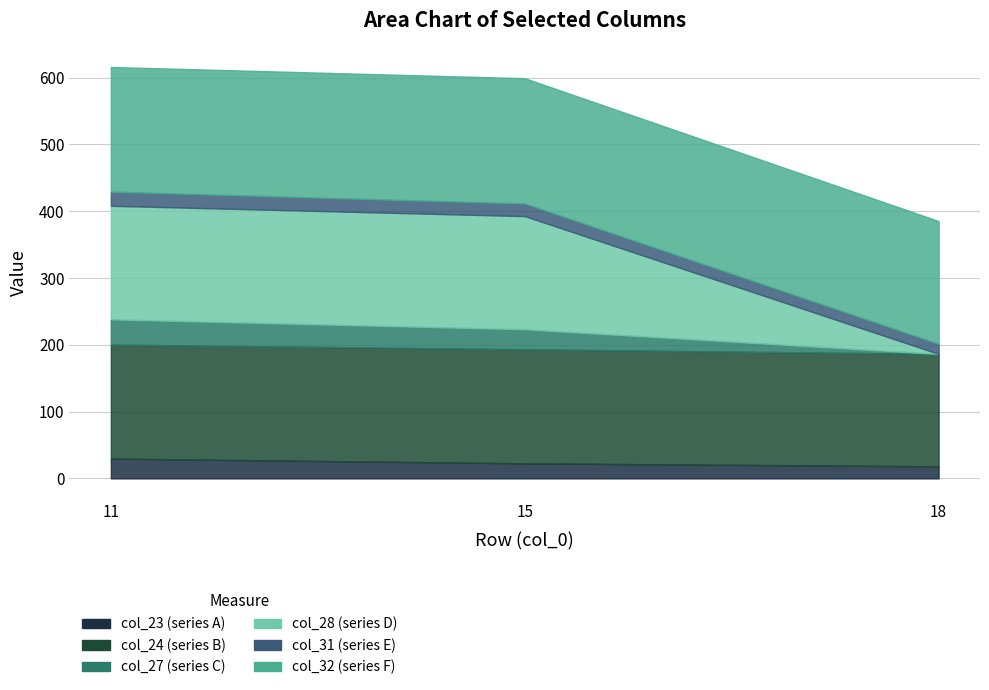

Which has a higher value, 11 or 18?

11